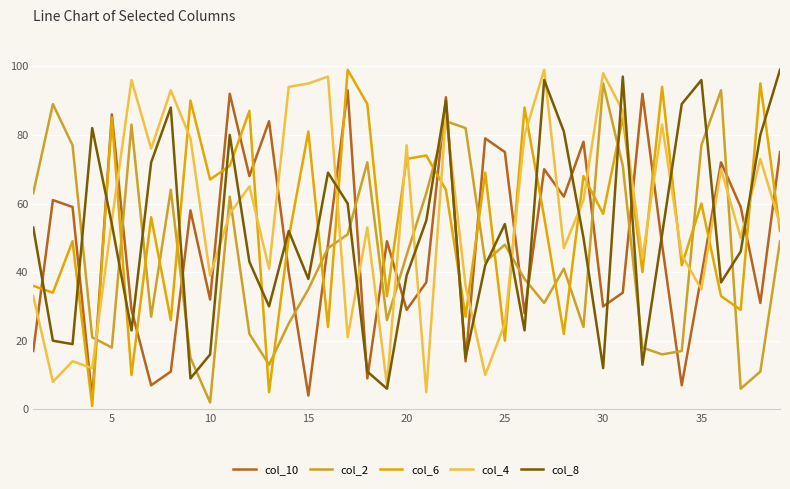

After their last crossing, which series has the higher values: col_8 or col_6?

col_8